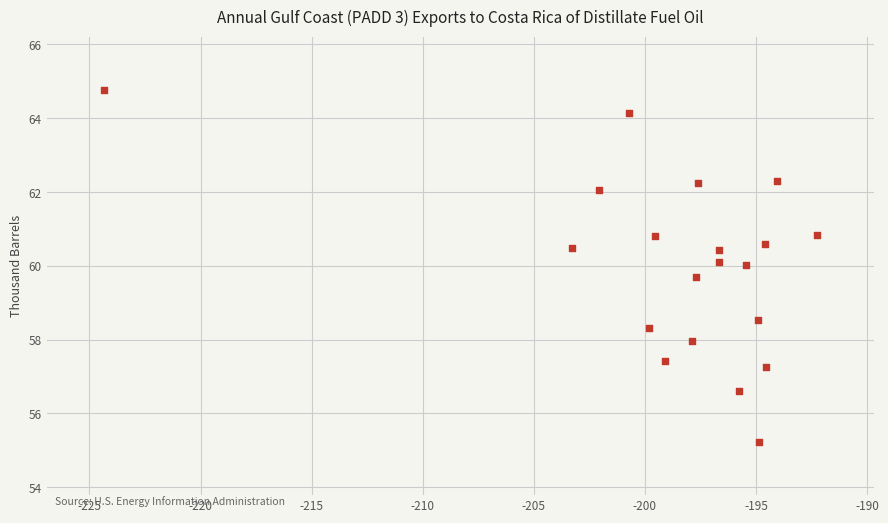

What is the range of X values (max minus min)?

32.1